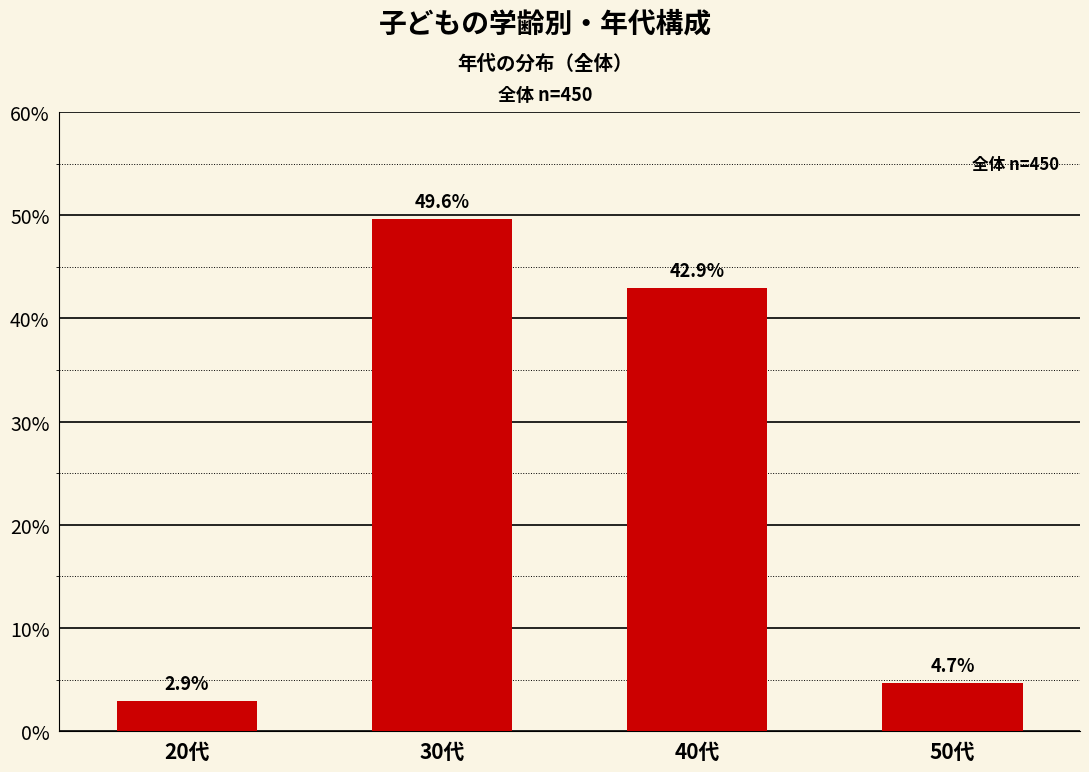

At which category does the chart reach its minimum across all series?

20代